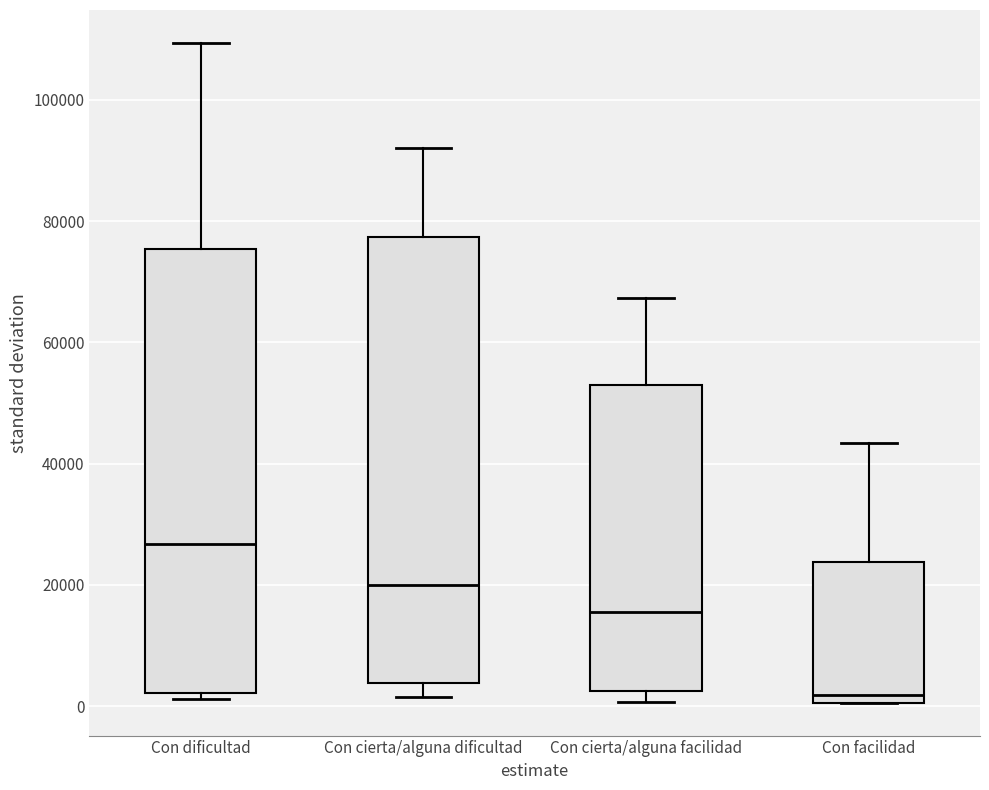

Where does the upper whisker of the box for Con cierta/alguna dificultad end on the y-axis? The values are not printed on the chart, so give them approximately, as read against the axis.

92000